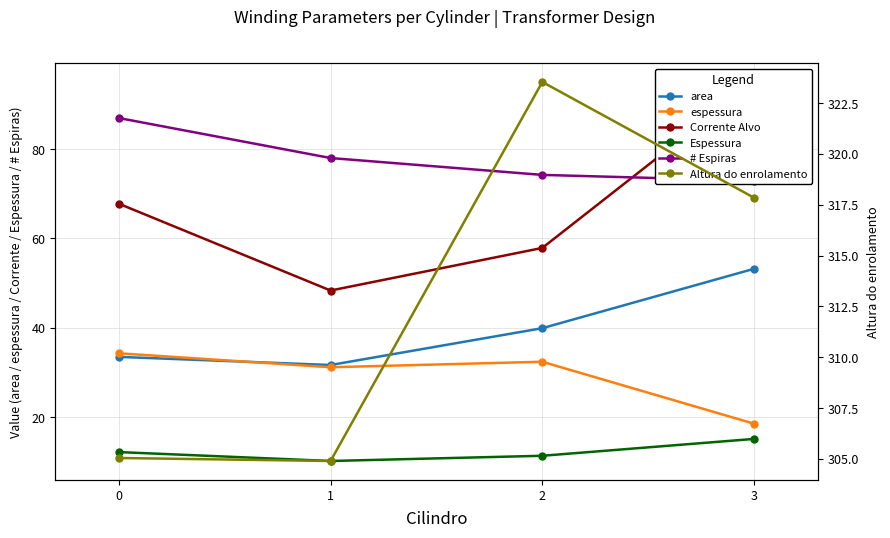

What are all the series names shown in the legend?

area, espessura, Corrente Alvo, Espessura, # Espiras, Altura do enrolamento